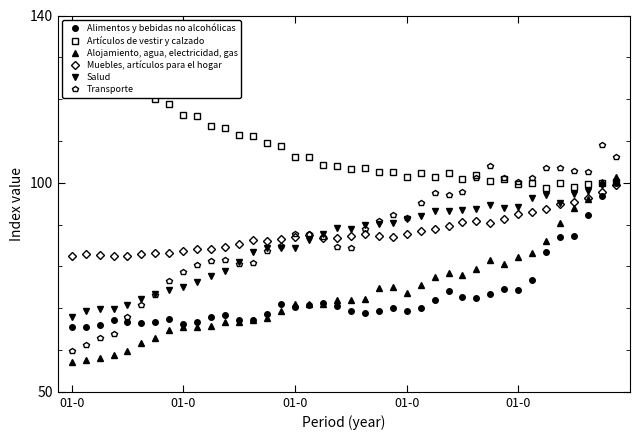

What is the average value of the Alojamiento, agua, electricidad, gas series?

73.8